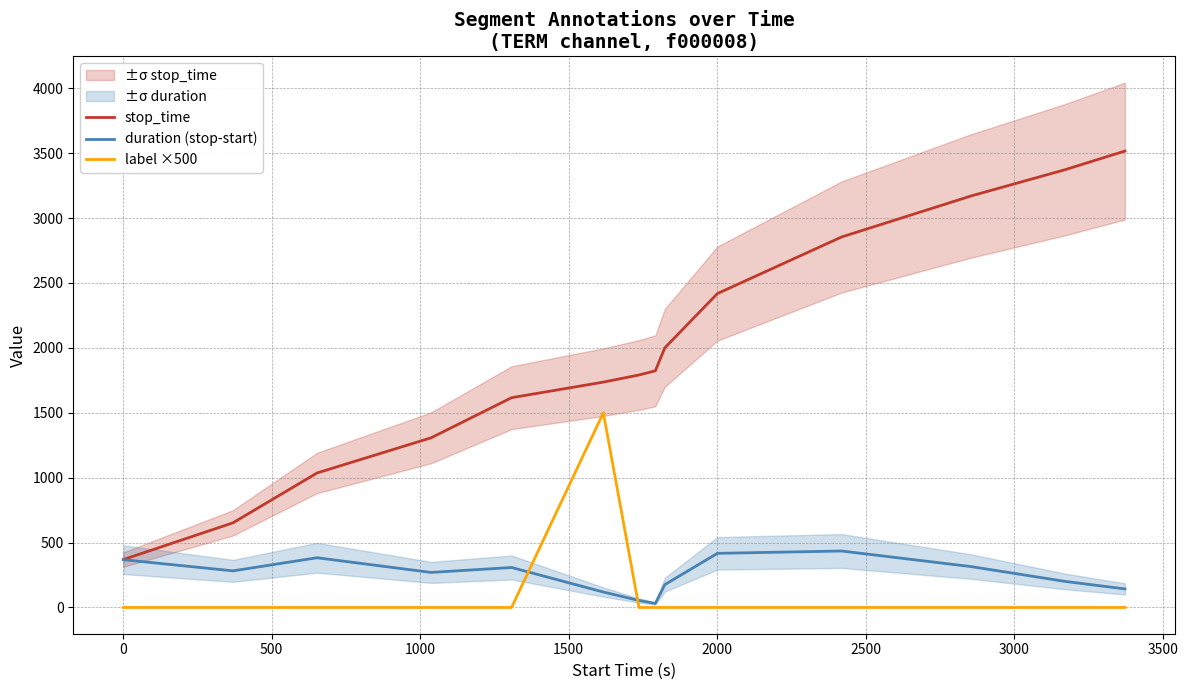

True or false: stop_time and label ×500 intersect in this chart.

False